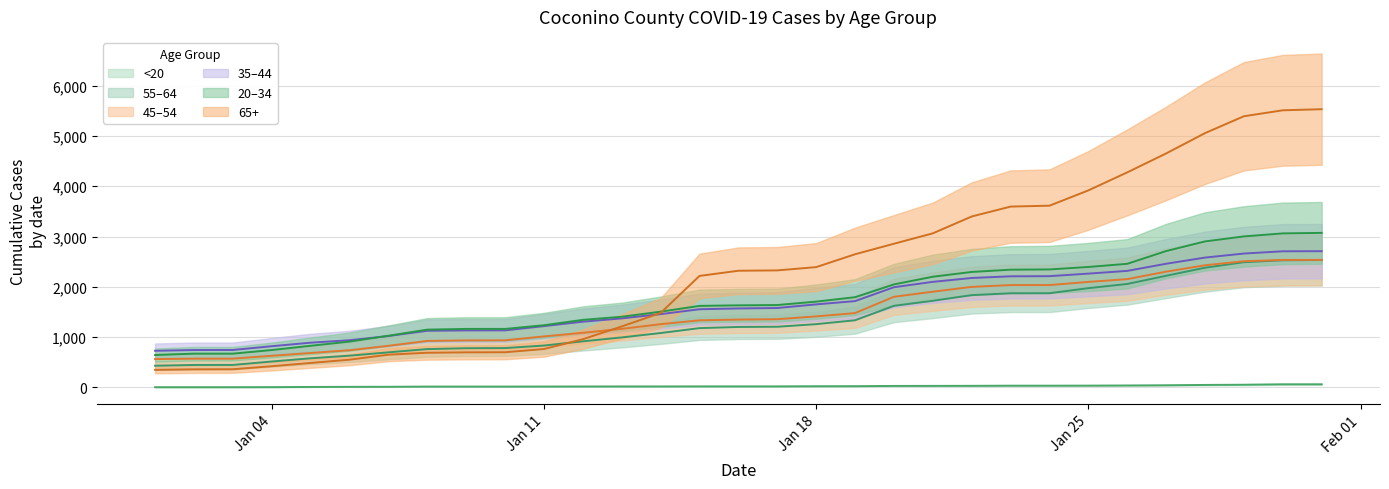

What are all the series names shown in the legend?

55-64_Coconino, 35-44_Coconino, 20-34_Coconino, 65+_Coconino, 45-54_Coconino, <20_Coconino